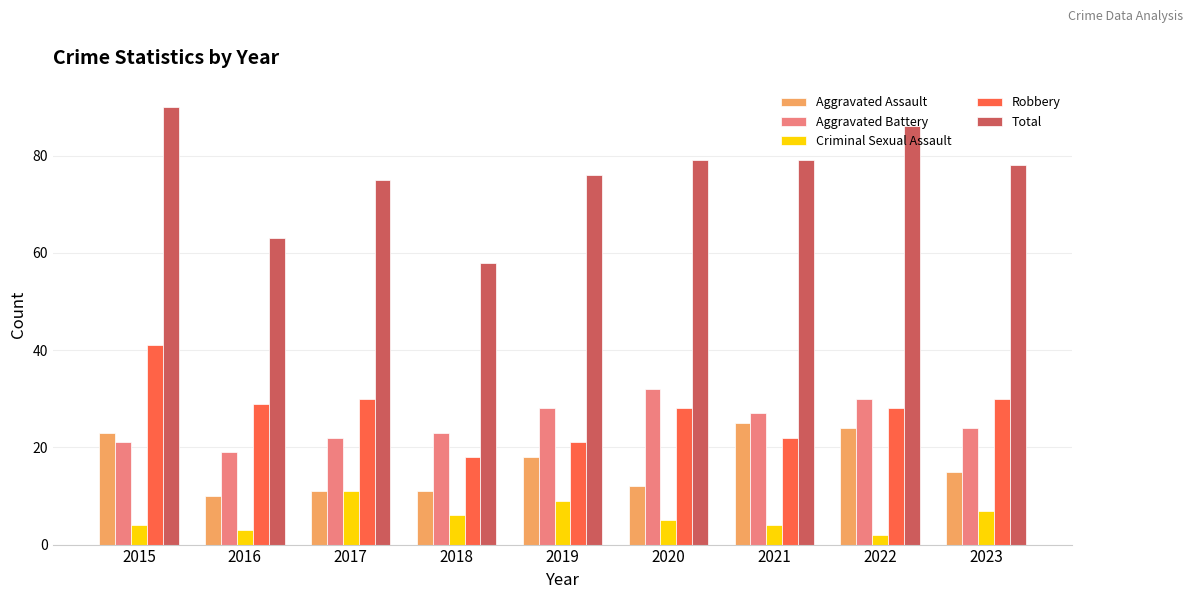

Reading left to right, transcribe all the data shown in this chart.

Aggravated Assault: 23	10	11	11	18	12	25	24	15
Aggravated Battery: 21	19	22	23	28	32	27	30	24
Criminal Sexual Assault: 4	3	11	6	9	5	4	2	7
Robbery: 41	29	30	18	21	28	22	28	30
Total: 90	63	75	58	76	79	79	86	78